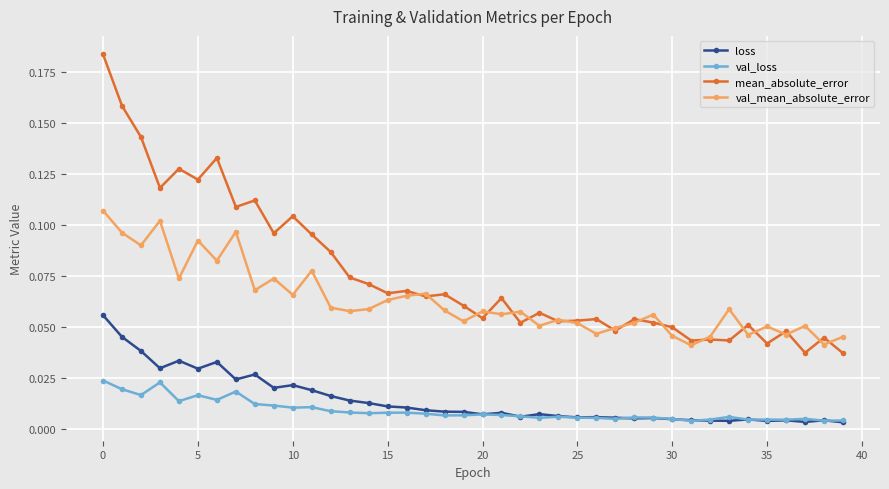

List the series in order of their peak value, highest first.

mean_absolute_error, val_mean_absolute_error, loss, val_loss